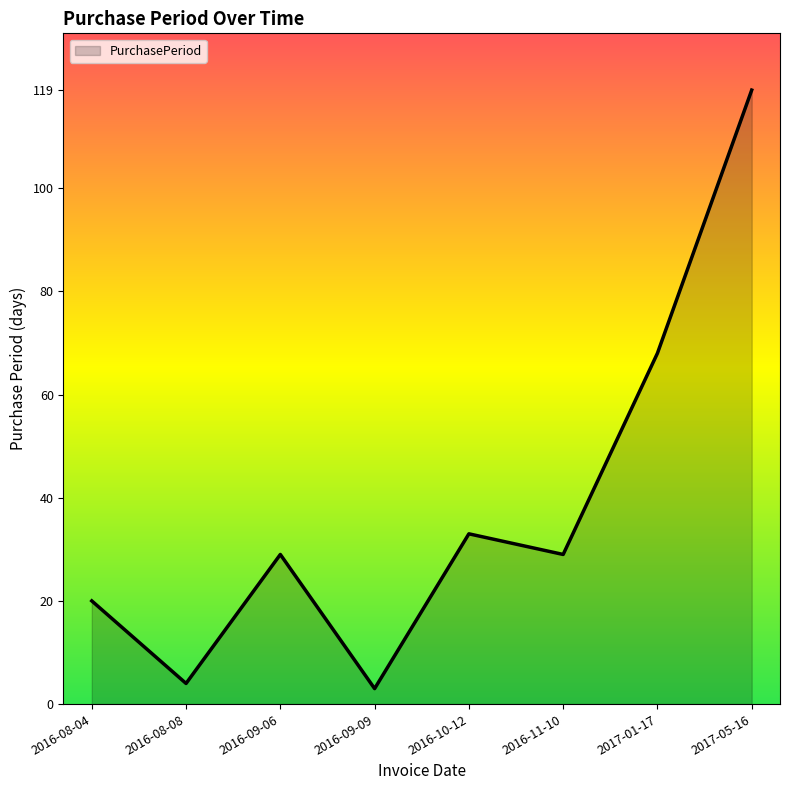

Is it true that the value at 2016-11-10 is 29?

True